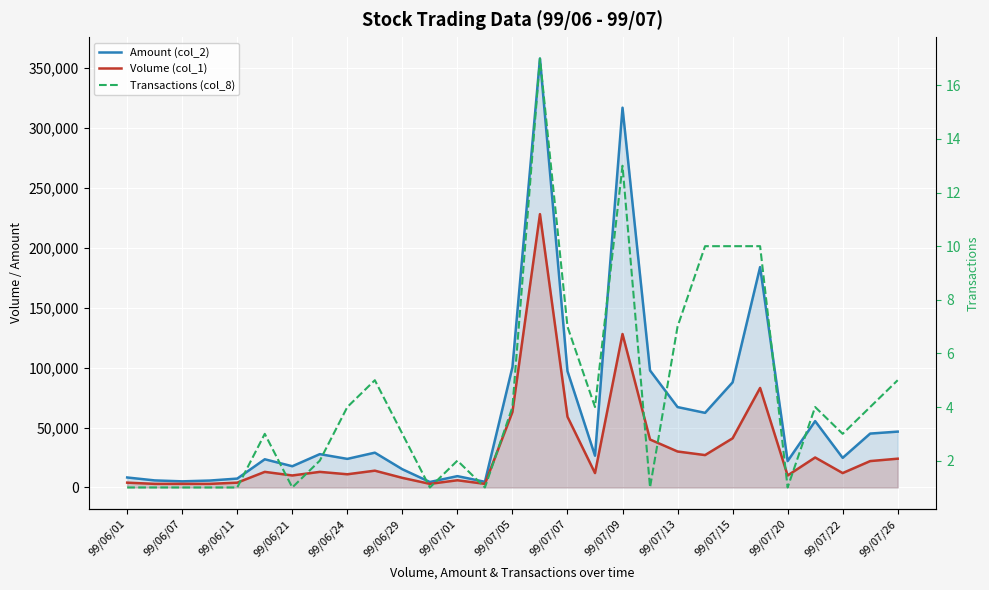

What is the average value of the Amount (col_2) series?

61337